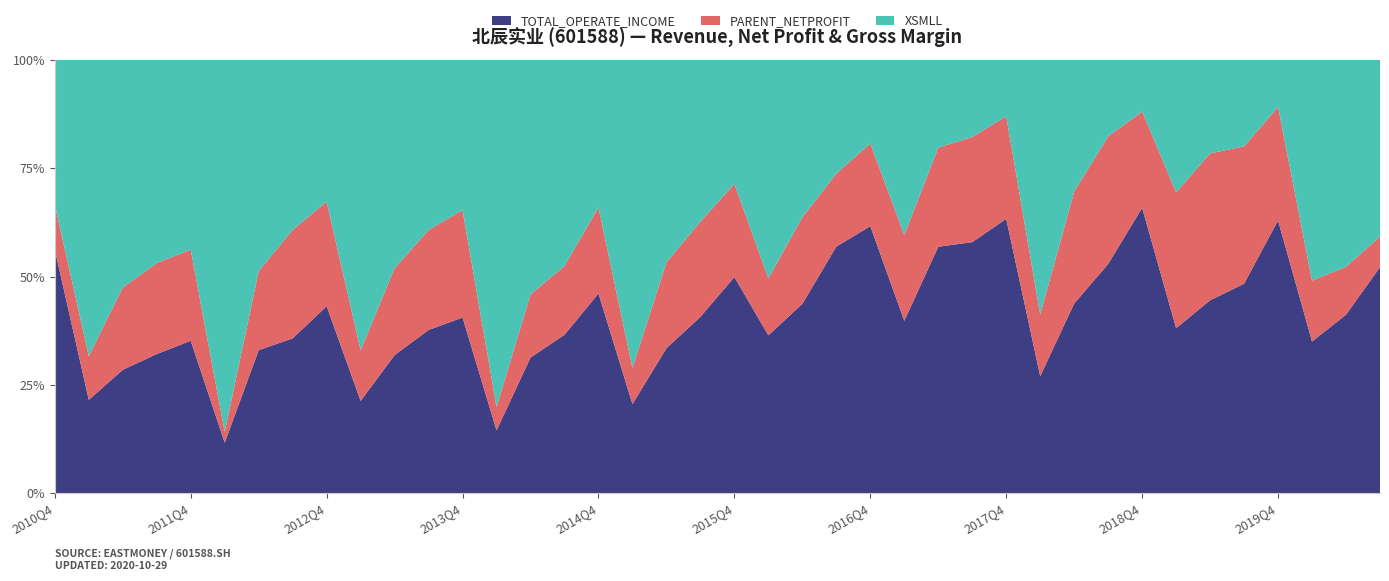

Reading right to left, transcribe all the data shown in this chart.

TOTAL_OPERATE_INCOME: 2020Q3=4825420558.0	2020Q2=3348745211.0	2020Q1=2484153878.0	2019Q4=20122363737.0	2019Q3=10072096618.0	2019Q2=8549005767.0	2019Q1=5042944146.0	2018Q4=17864162781.0	2018Q3=10776097317.0	2018Q2=5470243566.0	2018Q1=1727735392.0	2017Q4=15456514443.0	2017Q3=10104873510.0	2017Q2=7852746675.0	2017Q1=3036147634.0	2016Q4=9829779247.0	2016Q3=7263391645.0	2016Q2=4396479132.0	2016Q1=2578538712.0	2015Q4=7185973192.0	2015Q3=4996088185.0	2015Q2=3249466815.0	2015Q1=1260951741.0	2014Q4=6233622611.0	2014Q3=3740485032.0	2014Q2=2589897772.0	2014Q1=907683527.0	2013Q4=5504990841.0	2013Q3=4233421509.0	2013Q2=2866754622.0	2013Q1=1296563706.0	2012Q4=5735903865.0	2012Q3=4134338176.0	2012Q2=2674901271.0	2012Q1=667089355.0	2011Q4=3968933244.0	2011Q3=3198729304.0	2011Q2=2470084492.0	2011Q1=1193271490.0	2010Q4=5564129051.0
PARENT_NETPROFIT: 2020Q3=128732346.0	2020Q2=177457761.0	2020Q1=197102141.0	2019Q4=1653948716.0	2019Q3=1304141278.0	2019Q2=1284724613.0	2019Q1=819720918.0	2018Q4=1189511662.0	2018Q3=1184573061.0	2018Q2=637773468.0	2018Q1=180163696.0	2017Q4=1140410658.0	2017Q3=835381620.0	2017Q2=623069190.0	2017Q1=298309361.0	2016Q4=600585444.0	2016Q3=424424909.0	2016Q2=396233385.0	2016Q1=183918951.0	2015Q4=611971850.0	2015Q3=532522127.0	2015Q2=379731658.0	2015Q1=101420371.0	2014Q4=530825009.0	2014Q3=320963580.0	2014Q2=237960039.0	2014Q1=66965336.0	2013Q4=664535001.0	2013Q3=512162458.0	2013Q2=355789285.0	2013Q1=140767076.0	2012Q4=633387699.0	2012Q3=571986536.0	2012Q2=291980056.0	2012Q1=28274415.0	2011Q4=468780243.0	2011Q3=412875533.0	2011Q2=325565189.0	2011Q1=110278727.0	2010Q4=203058165.0
XSMLL: 2020Q3=39.1	2020Q2=40.3	2020Q1=37.5	2019Q4=35.9	2019Q3=43.0	2019Q2=42.9	2019Q1=42.0	2018Q4=33.5	2018Q3=37.2	2018Q2=39.3	2018Q1=39.0	2017Q4=32.9	2017Q3=32.1	2017Q2=29.0	2017Q1=32.0	2016Q4=31.9	2016Q3=34.7	2016Q2=37.9	2016Q1=37.0	2015Q4=42.7	2015Q3=47.5	2015Q2=47.1	2015Q1=45.2	2014Q4=47.7	2014Q3=50.5	2014Q2=46.4	2014Q1=52.1	2013Q4=48.8	2013Q3=45.7	2013Q2=44.9	2013Q1=42.4	2012Q4=45.1	2012Q3=47.1	2012Q2=41.0	2012Q1=51.1	2011Q4=51.2	2011Q3=48.4	2011Q2=47.3	2011Q1=39.3	2010Q4=34.3